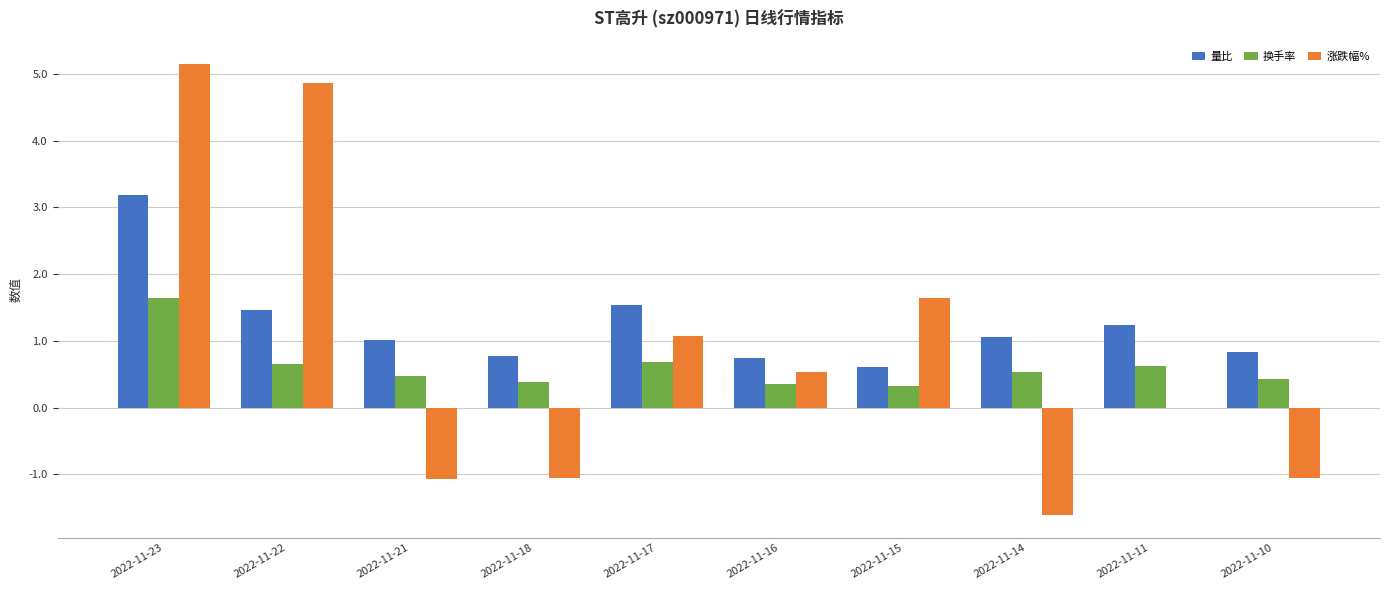

What is the maximum value shown in the chart?

5.2